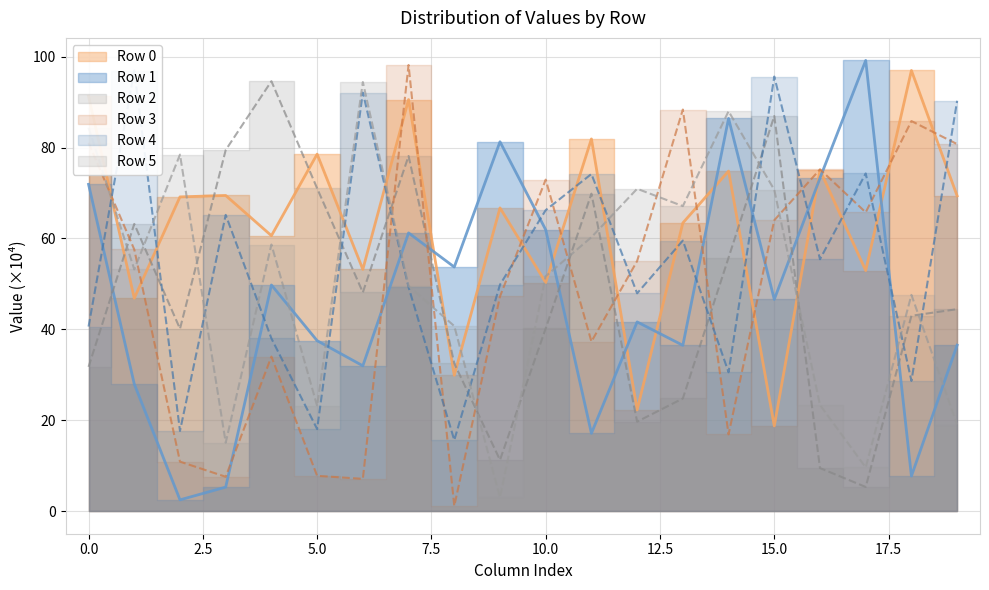

Between 8 and 11, which series saw the biggest shift?

Row 4